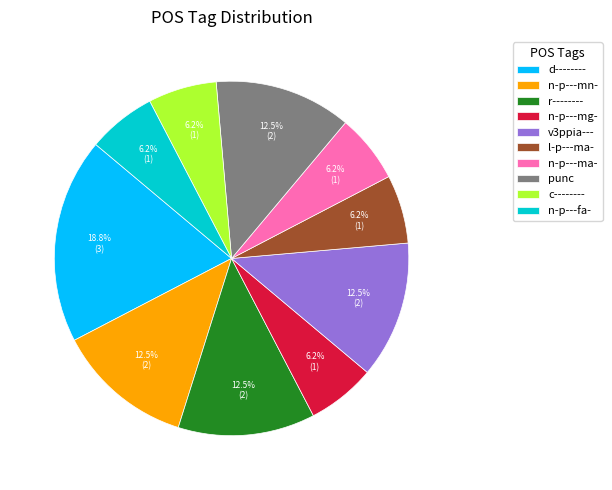

Which slice is the largest?

d--------